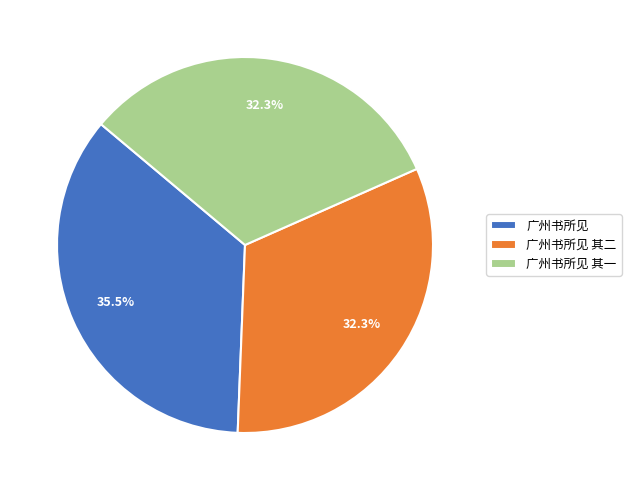

Which slice is the largest?

广州书所见